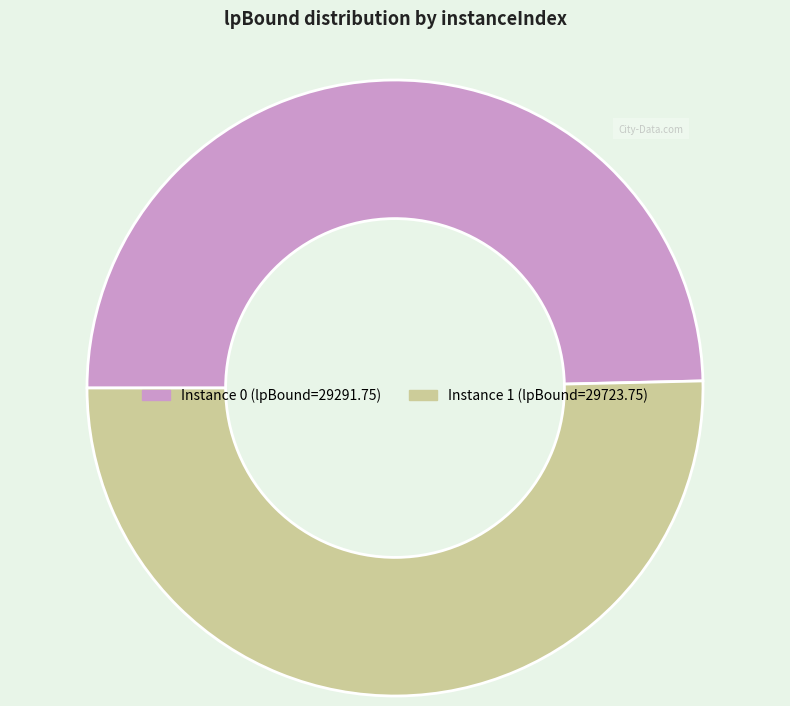

Is there a majority slice in this chart?

Yes